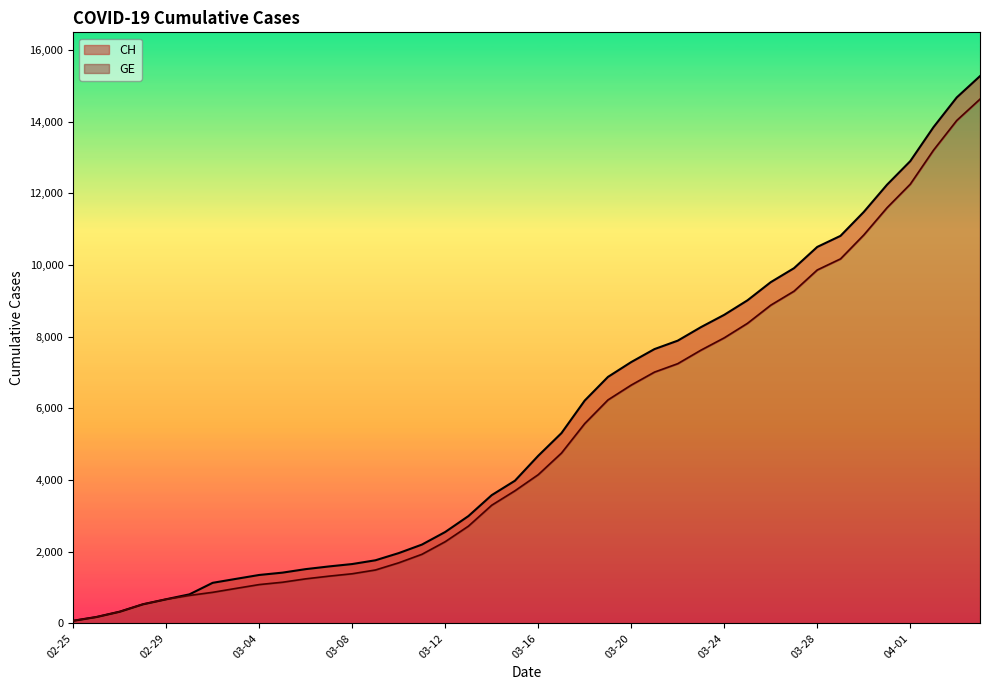

Does the chart have visible grid lines?

No